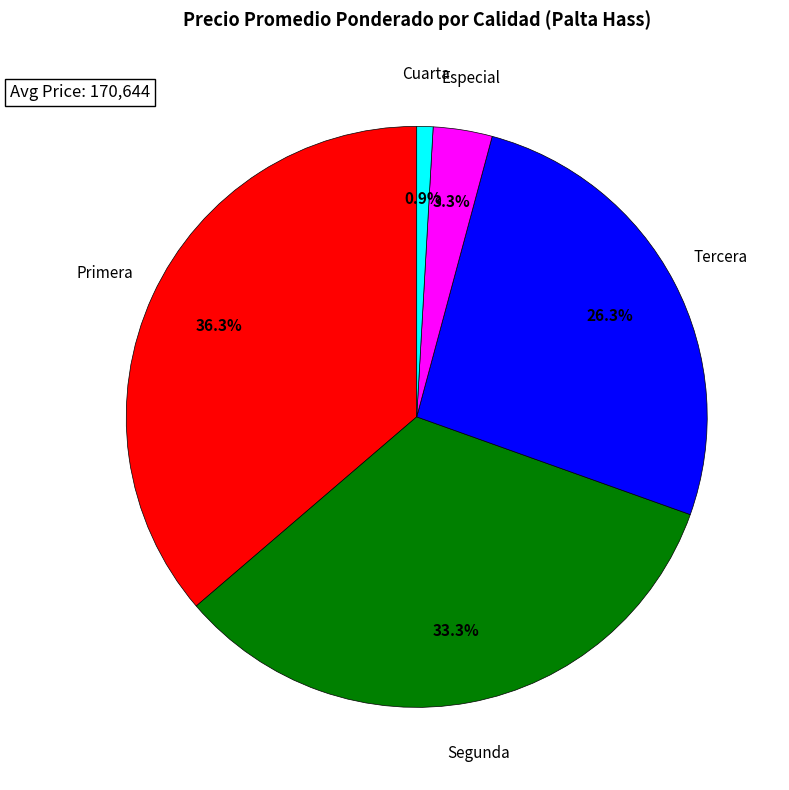

What is the smallest slice in the pie chart?

Cuarta